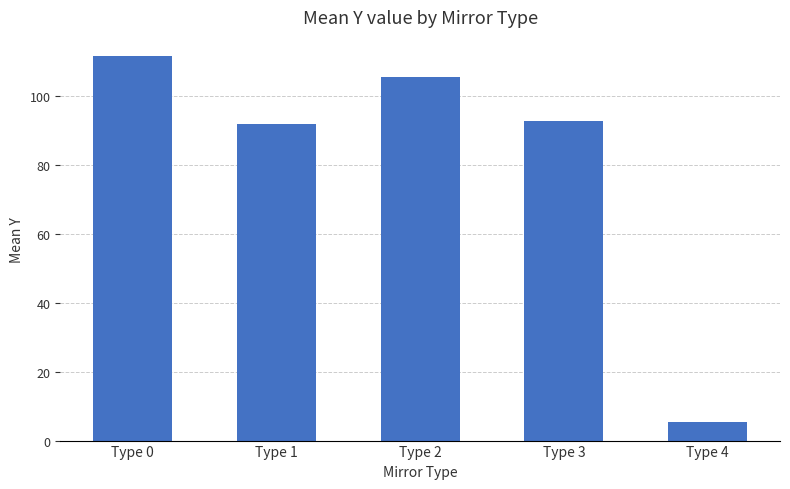

Reading left to right, transcribe all the data shown in this chart.

Type 0=111.6	Type 1=92.0	Type 2=105.6	Type 3=92.9	Type 4=5.5